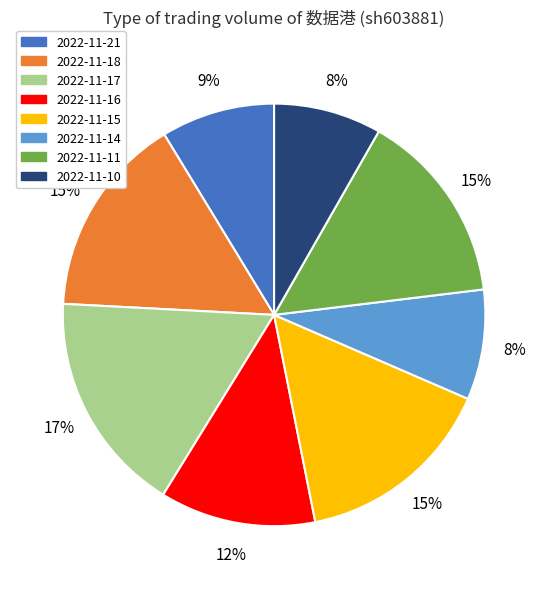

Which slice is the largest?

2022-11-17